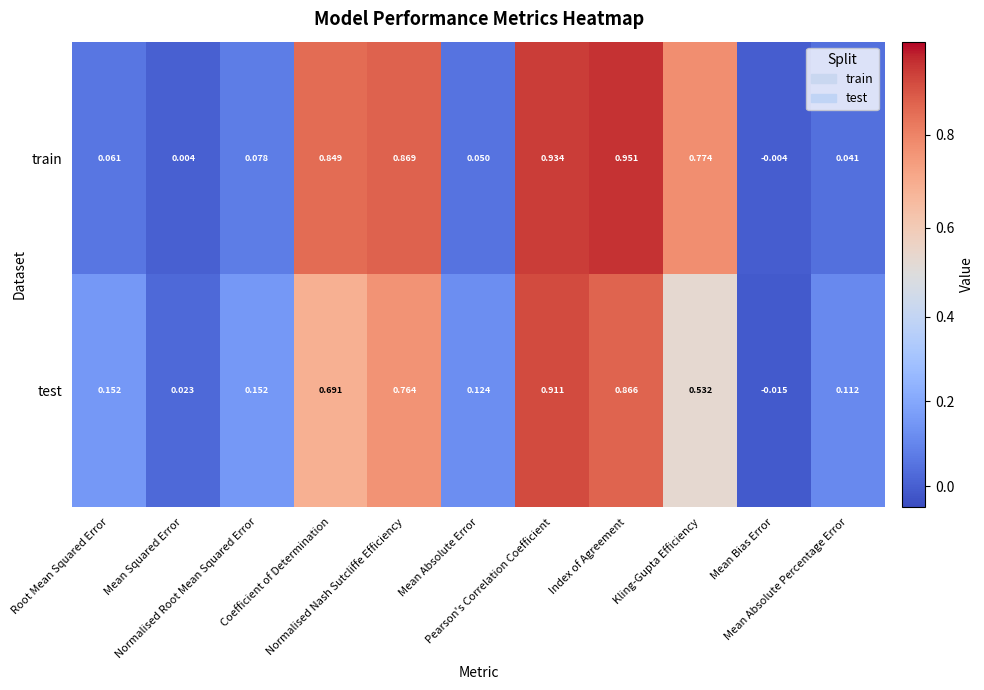

What is the total value across all series at Normalised Nash Sutcliffe Efficiency?

1.6